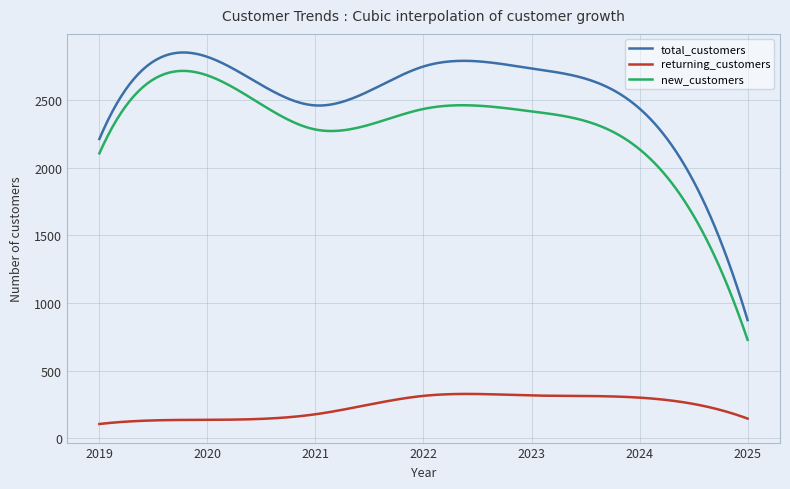

True or false: returning_customers and new_customers cross at least once.

False